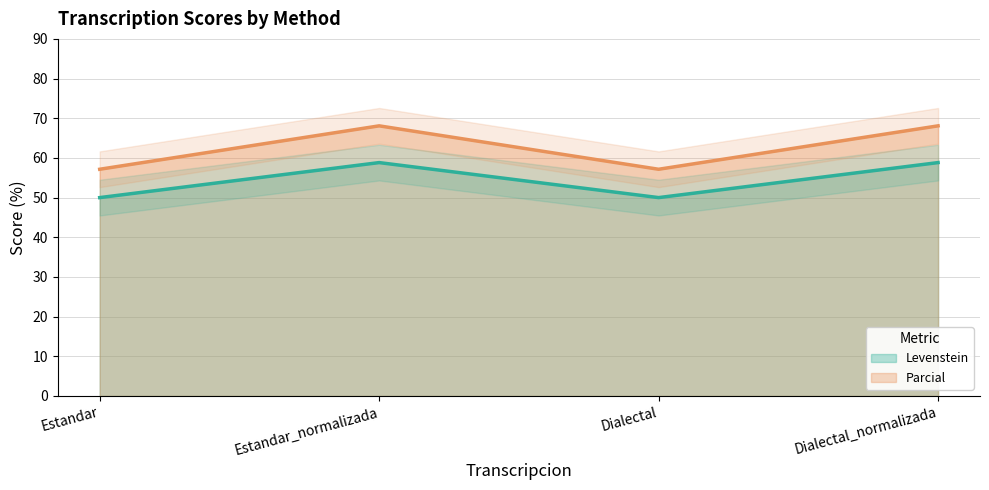

List the series in order of their peak value, lowest first.

Levenstein, Parcial